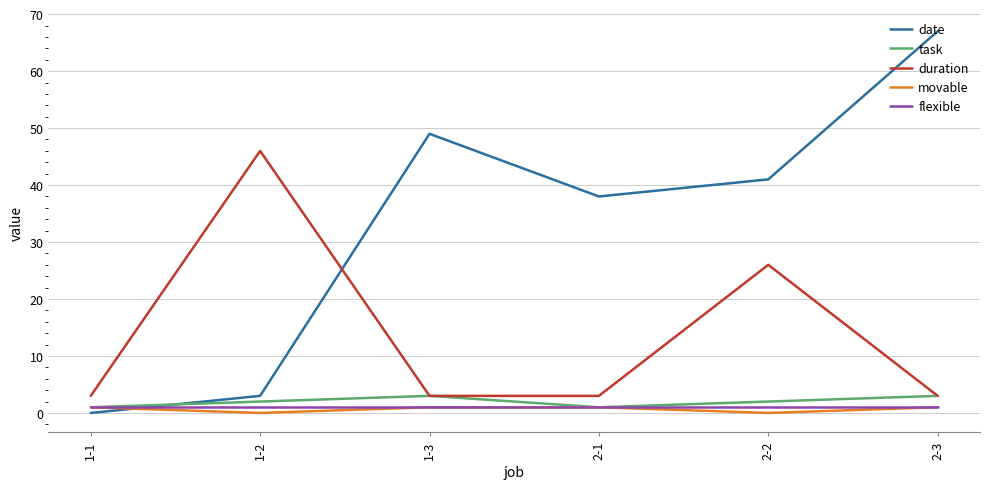

Is the value of movable at 1-1 greater than the value of duration at 1-3?

No